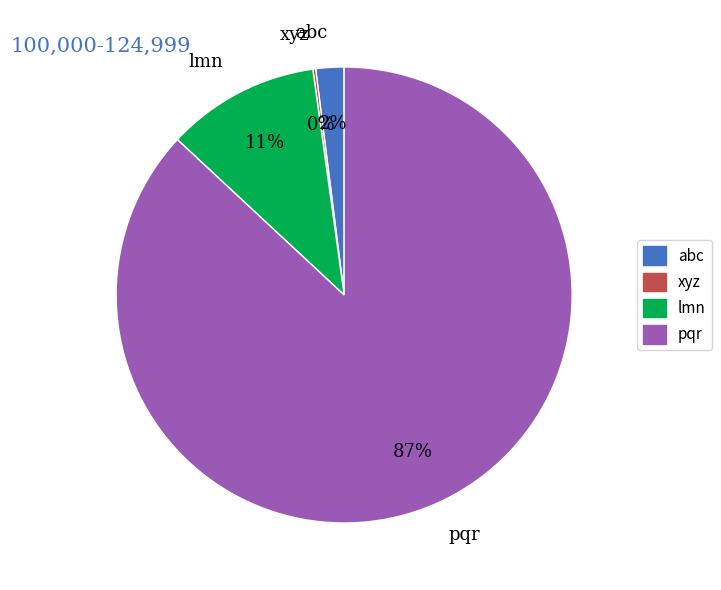

What percentage is the lmn slice, to the nearest percent?

11%